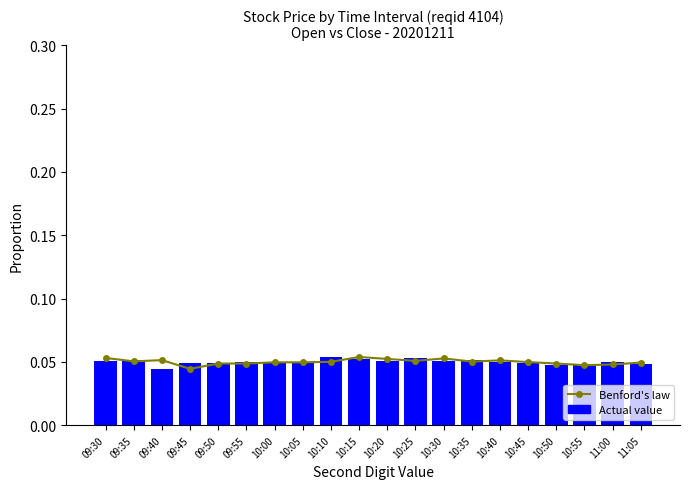

Does the chart contain any negative values?

No